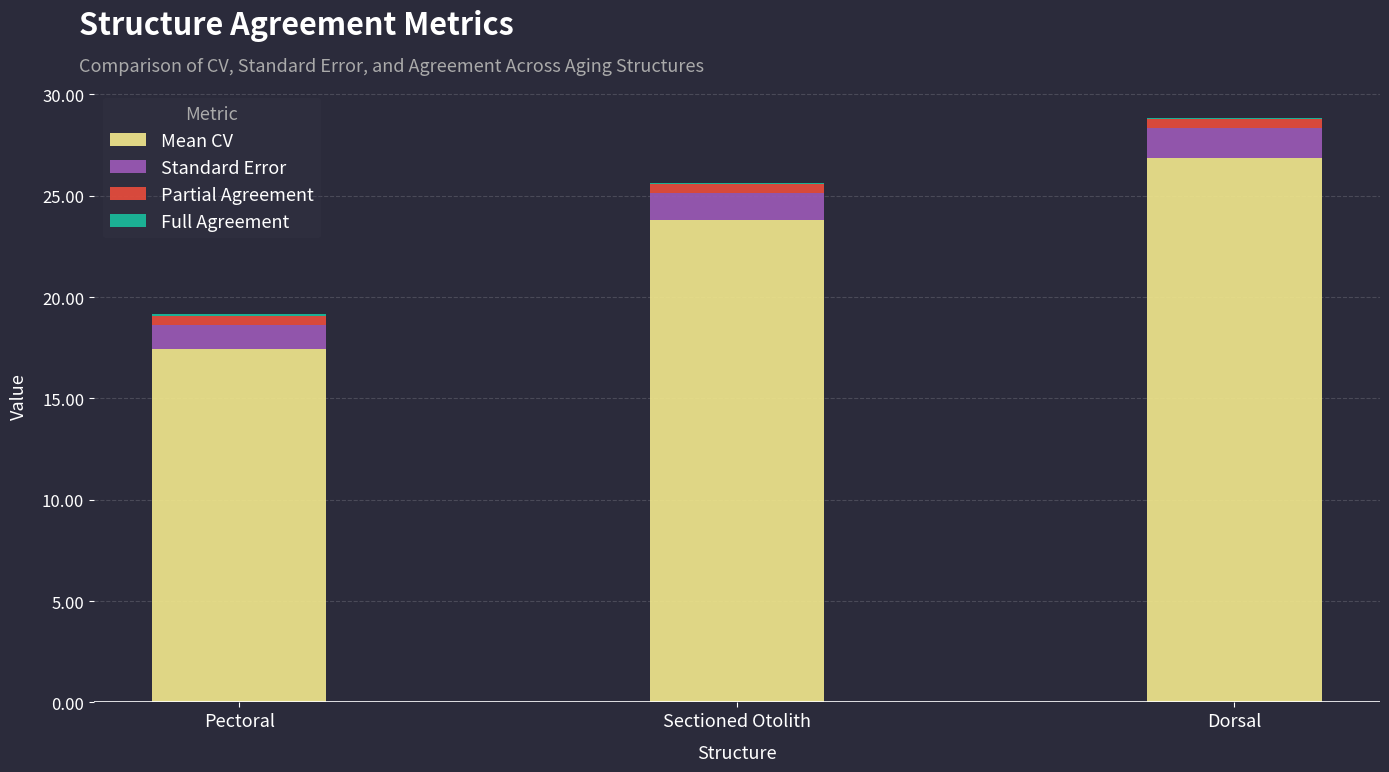

At which category is the sum across all series the highest?

Dorsal